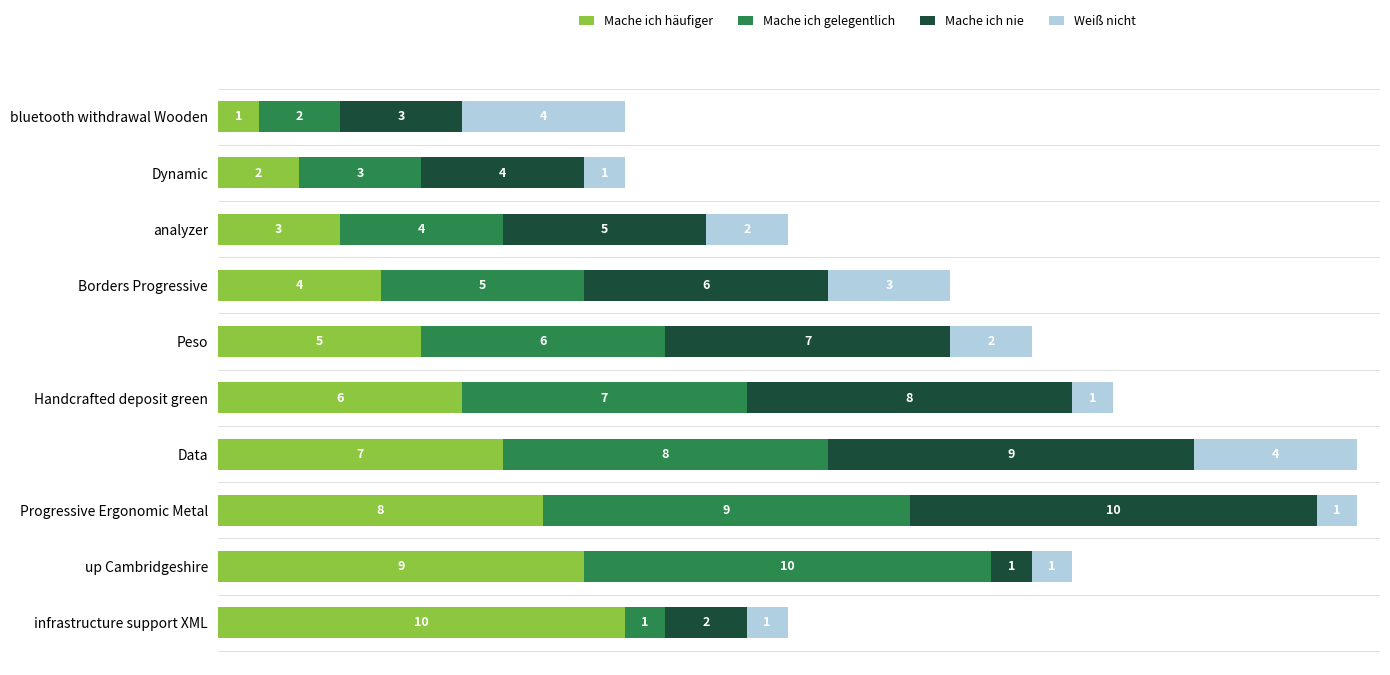

What is the total value across all series at infrastructure support XML?

14